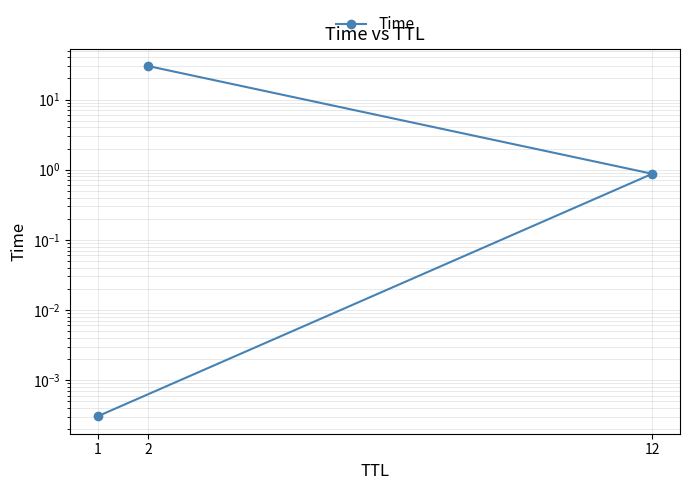

What is the label of the 1st point from the left?

1